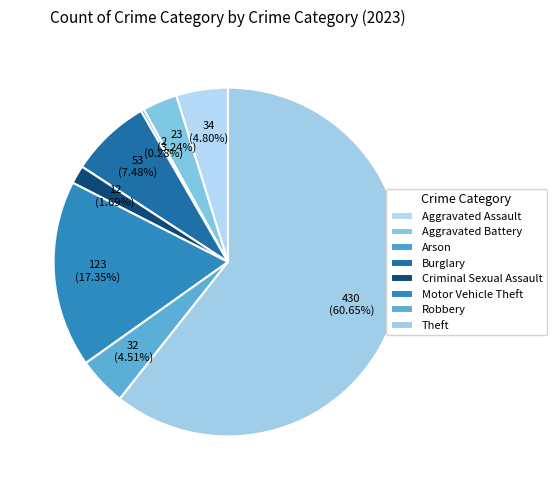

What is the ratio of the value at Burglary to the value at Aggravated Assault?

1.6